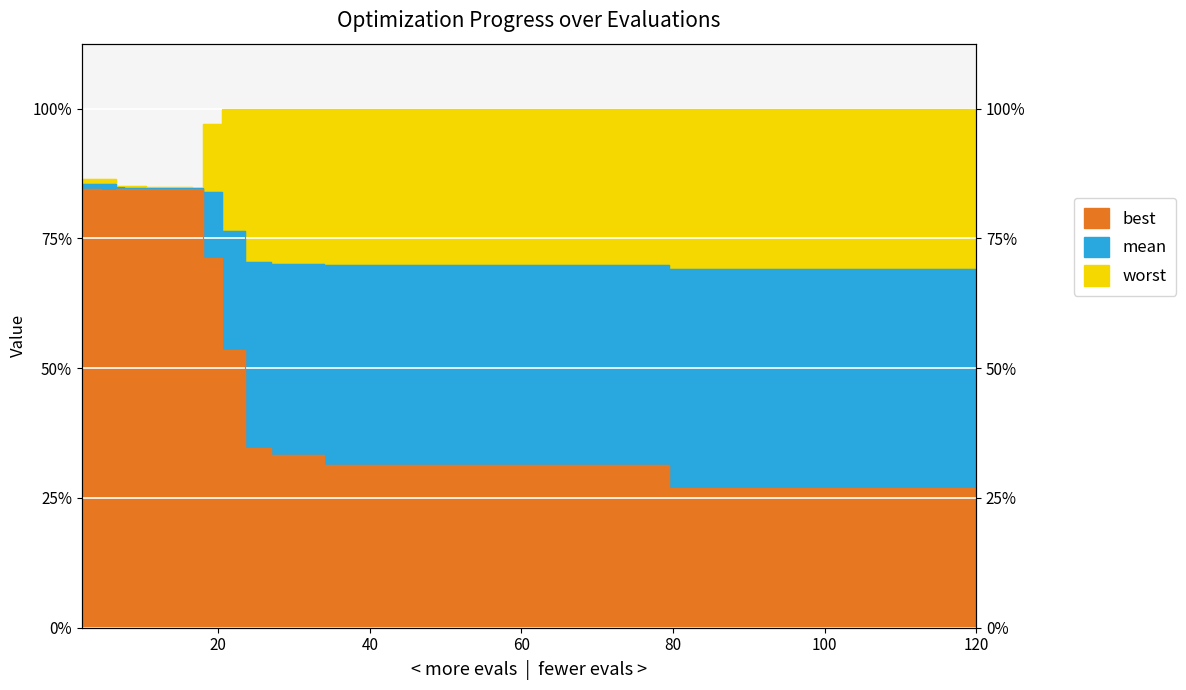

How many data points does each series have?

17